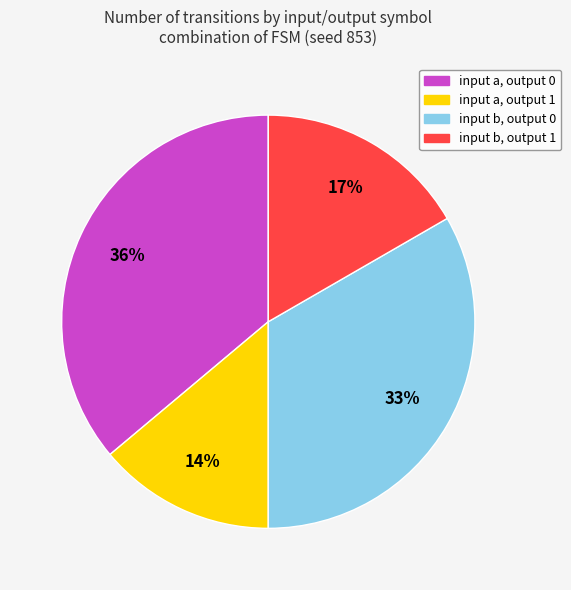

To the nearest percent, what is the difference between the largest and smallest slice percentages?

22%